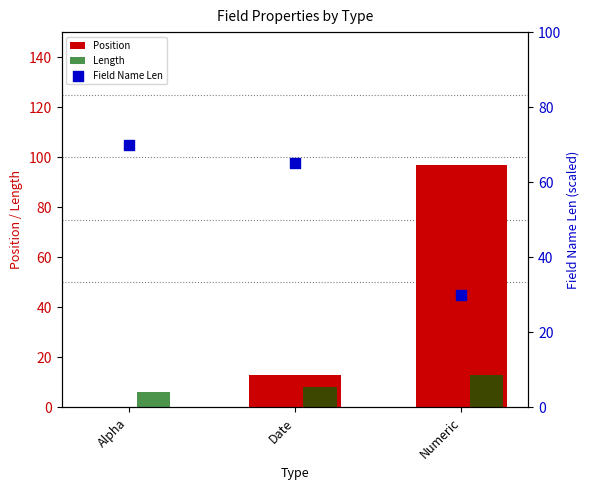

Which series has the largest total across all categories?

Field Name Len